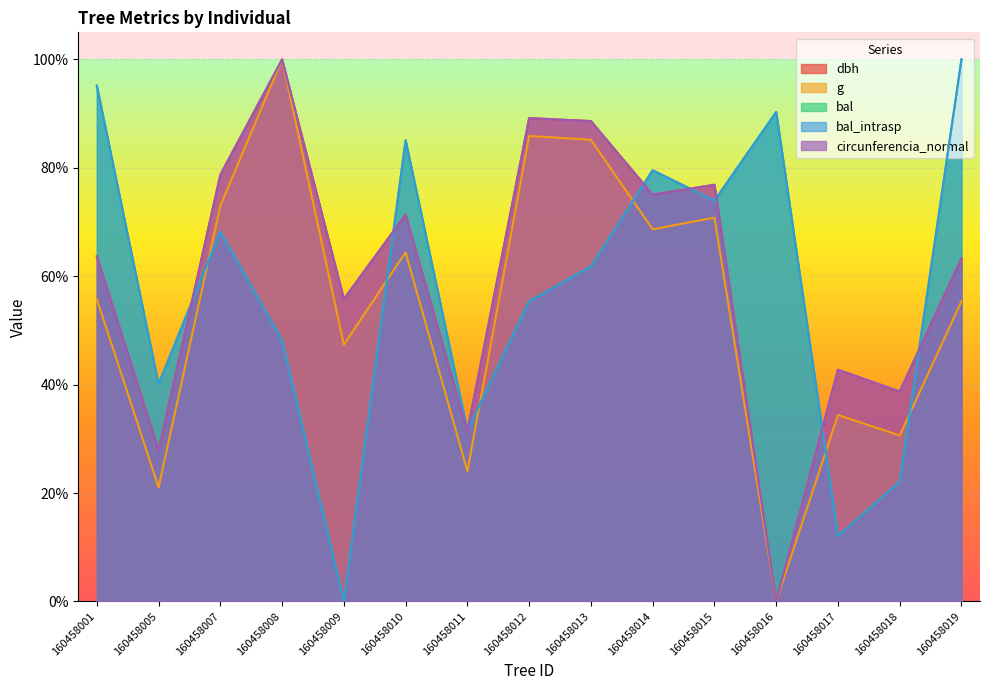

At which category does g reach its first local peak?

160458008